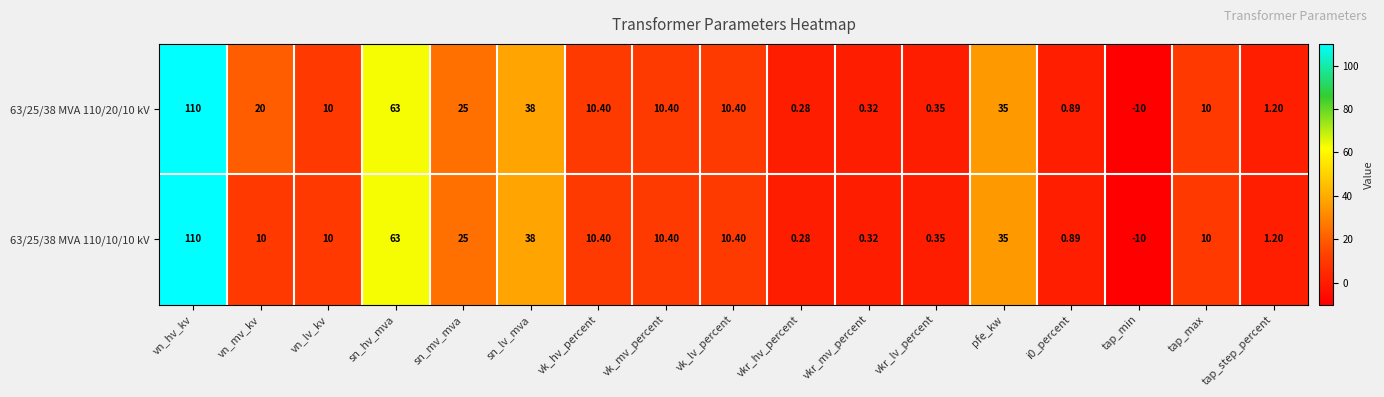

At which category is the sum across all series the highest?

vn_hv_kv